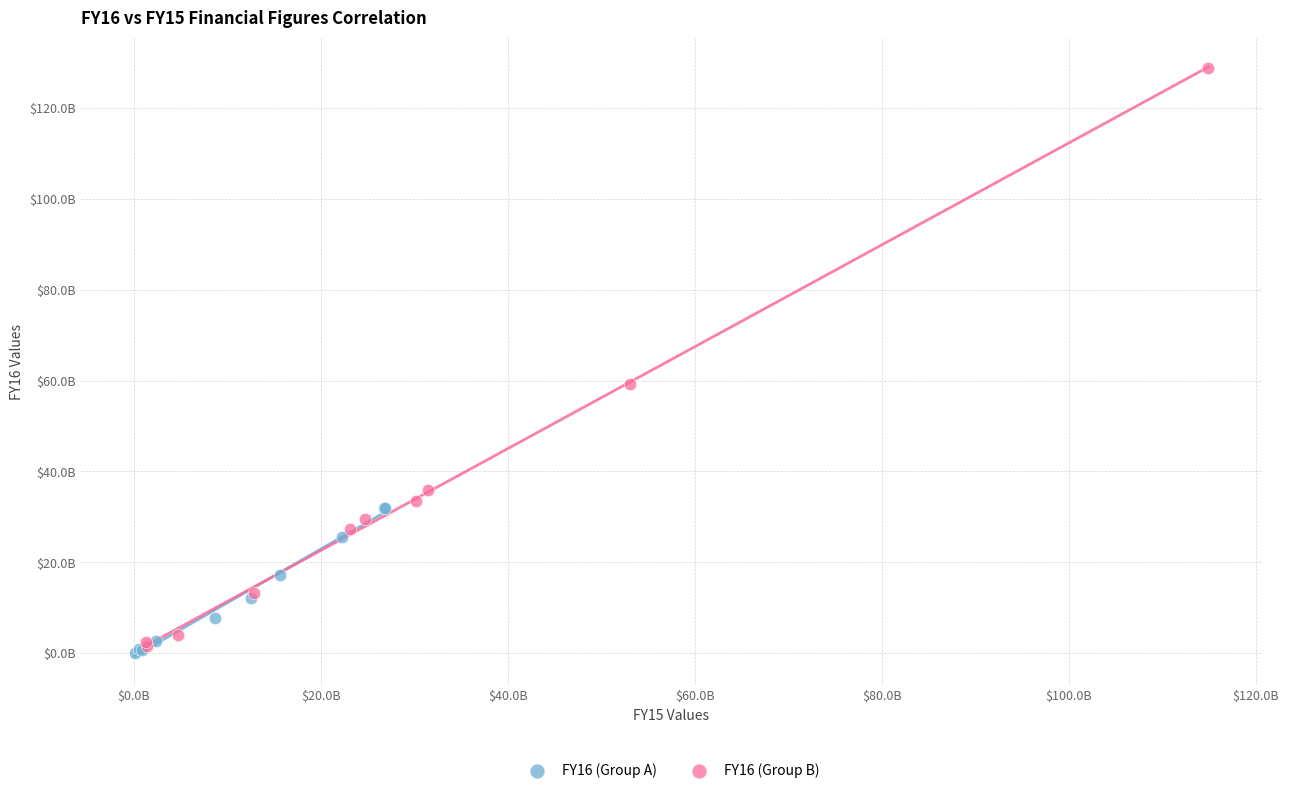

What are all the series names shown in the legend?

FY16 (Group A), FY16 (Group B)